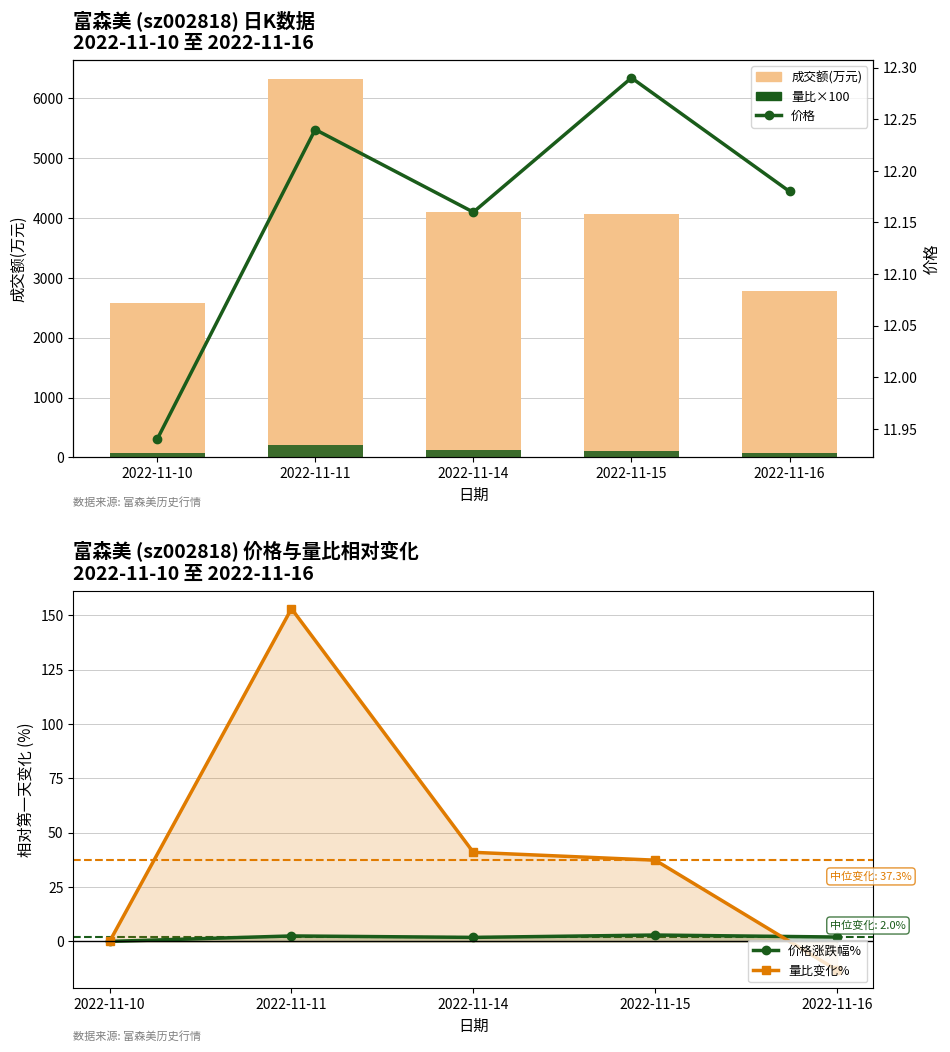

Count the number of data series in this chart.

5